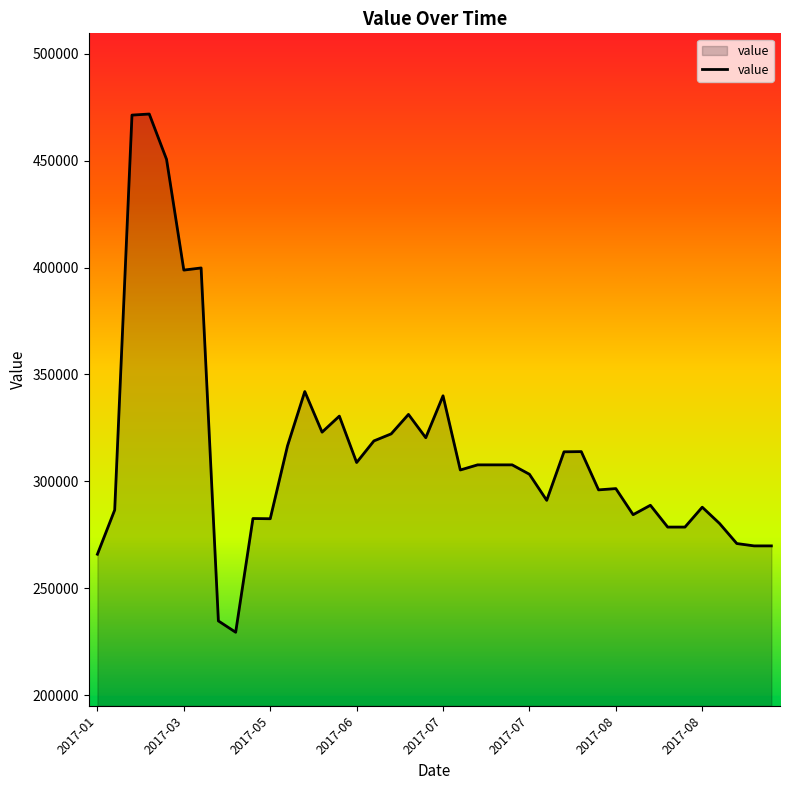

What is the minimum value shown in the chart?

229400